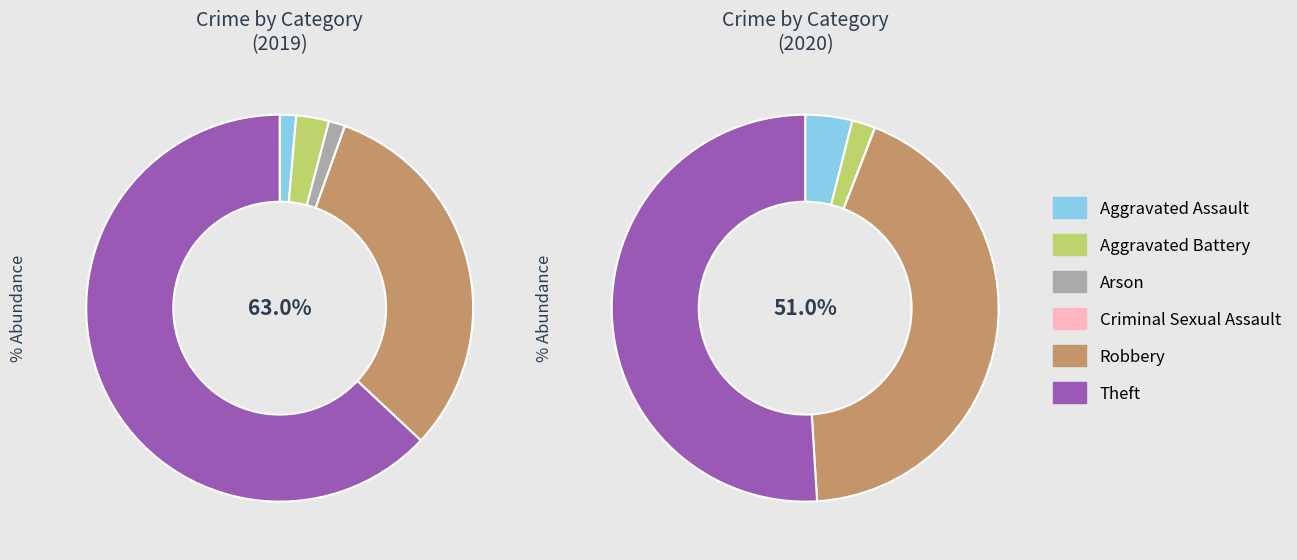

Combined, what portion of the pie is 2 and 3?

1.4%